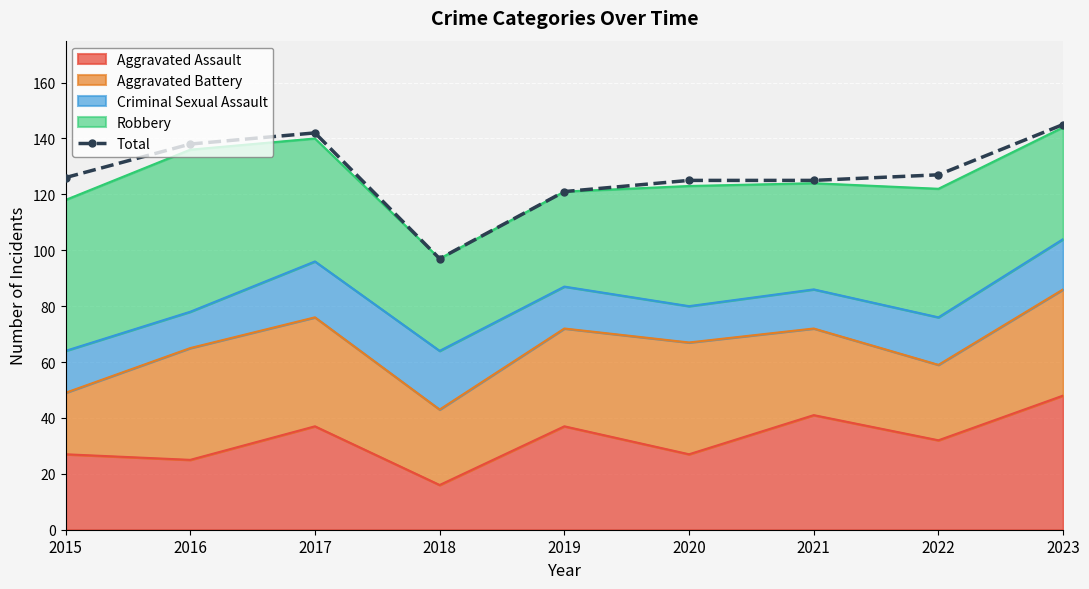

Reading left to right, list all the values displayed in this chart.

126	138	142	97	121	125	125	127	145